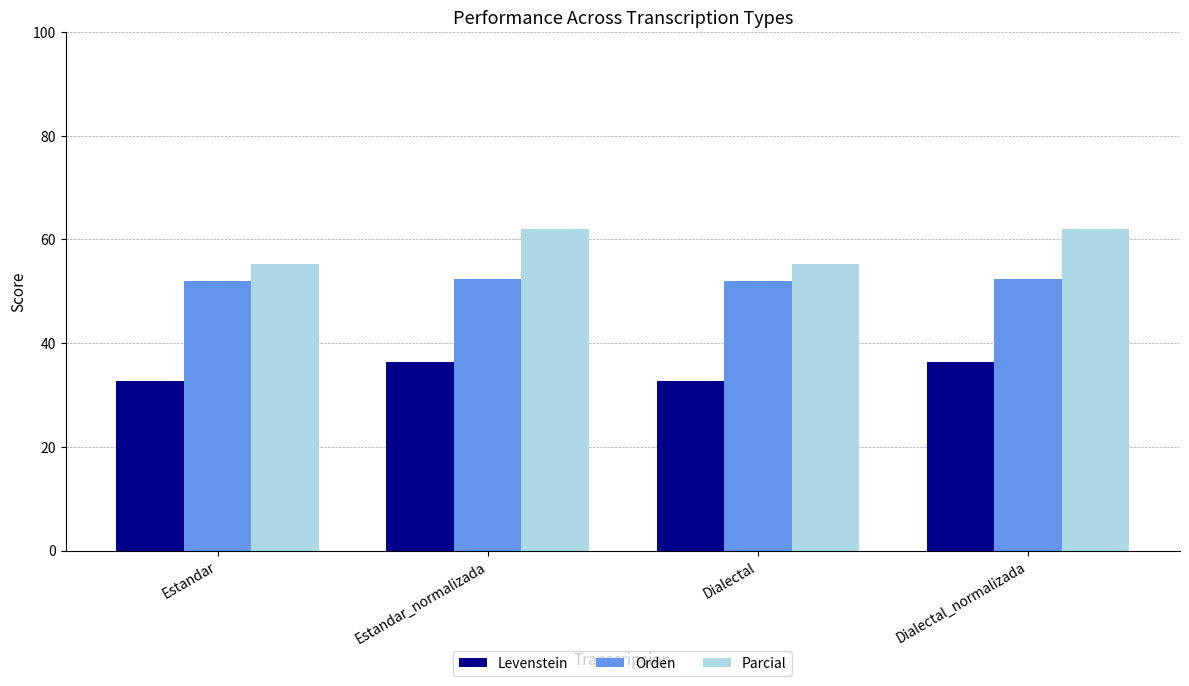

The Parcial series shows 55.2 at Estandar. True or false?

True